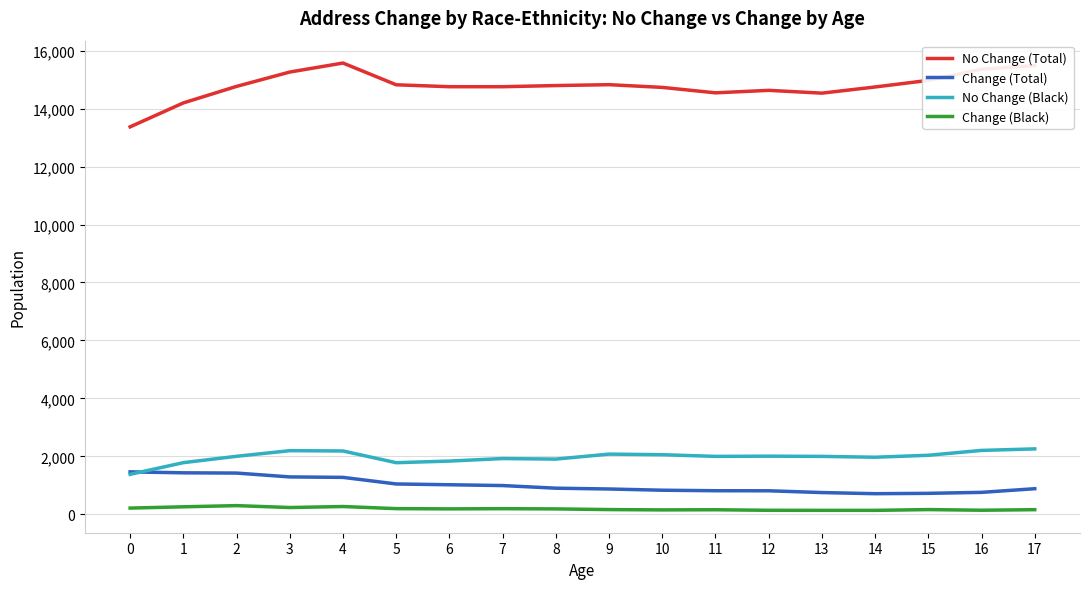

Which series has the largest range (max minus min)?

No Change (Total)